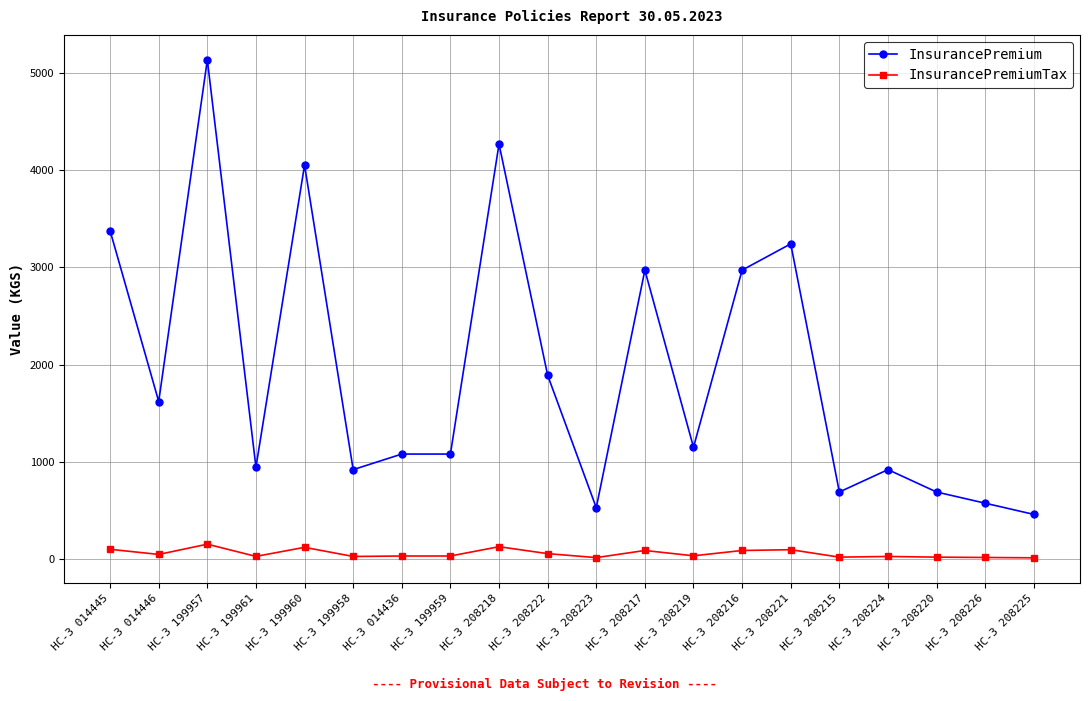

At which category does InsurancePremium reach its first local valley?

НС-З 014446